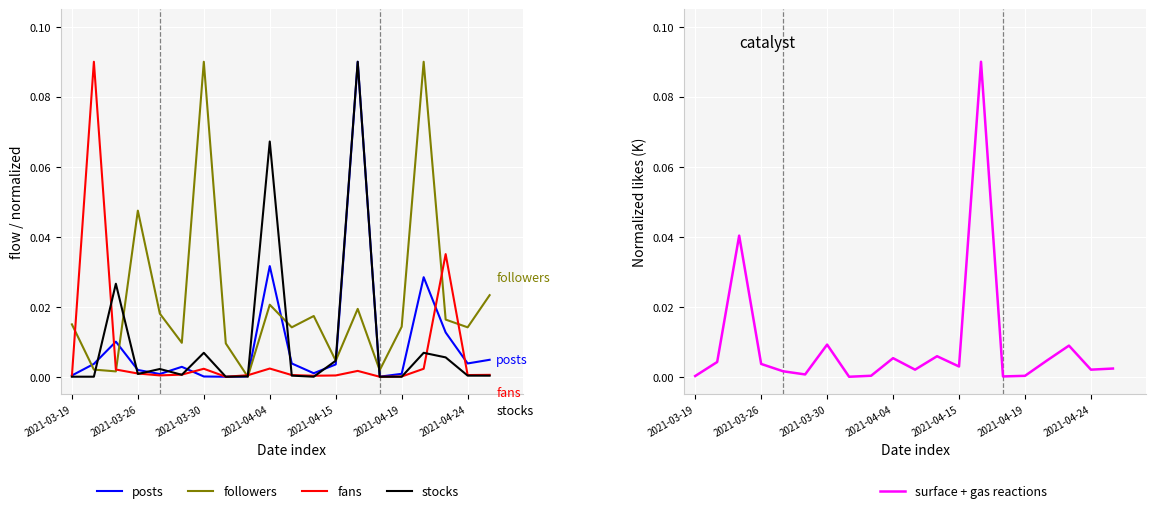

Reading right to left, transcribe all the data shown in this chart.

posts: 0.0	0.0	0.0	0.0	0.0	0.0	0.1	0.0	0.0	0.0	0.0	0.0	0.0	0.0	0.0	0.0	0.0	0.0	0.0	0.0
followers: 0.0	0.0	0.0	0.1	0.0	0.0	0.0	0.0	0.0	0.0	0.0	0.0	0.0	0.1	0.0	0.0	0.0	0.0	0.0	0.0
fans: 0.0	0.0	0.0	0.0	0.0	0.0	0.0	0.0	0.0	0.0	0.0	0.0	0.0	0.0	0.0	0.0	0.0	0.0	0.1	0.0
stocks: 0.0	0.0	0.0	0.0	0.0	0.0	0.1	0.0	0.0	0.0	0.1	0.0	0.0	0.0	0.0	0.0	0.0	0.0	0.0	0.0
surface + gas reactions: 0.0	0.0	0.0	0.0	0.0	0.0	0.1	0.0	0.0	0.0	0.0	0.0	0.0	0.0	0.0	0.0	0.0	0.0	0.0	0.0